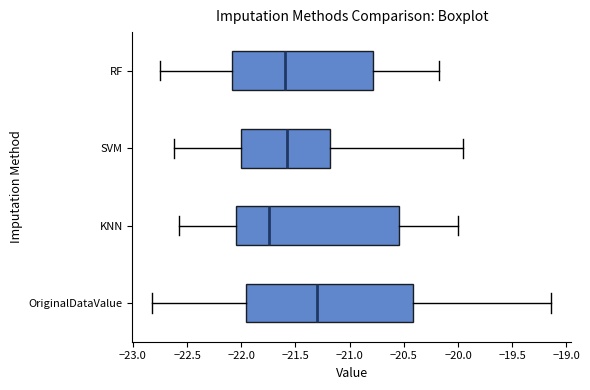

Which box has the furthest to the right median line?

OriginalDataValue